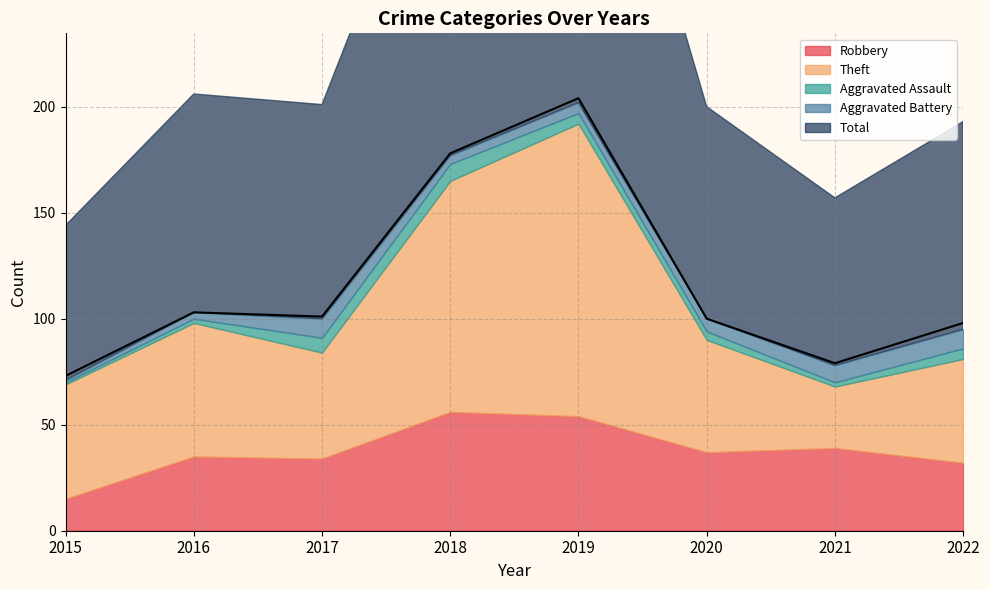

At which label does Aggravated Battery reach its peak?

2017